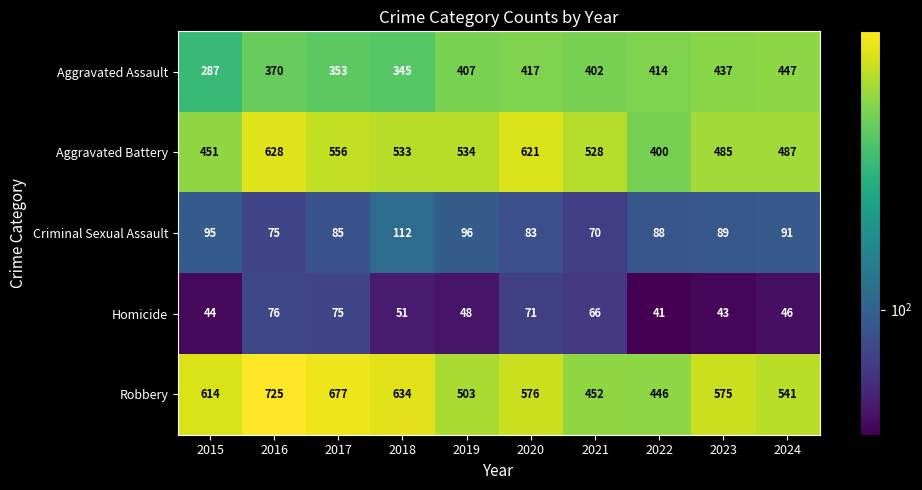

What is the average value of the Robbery series?

574